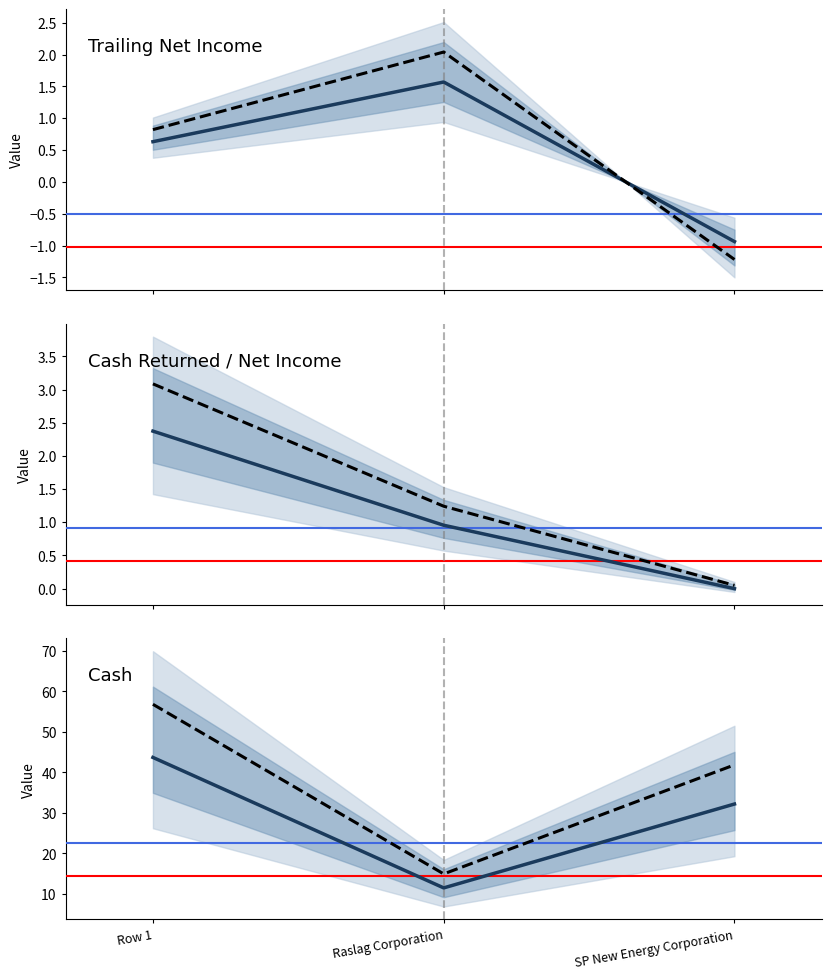

What position from the right is Raslag Corporation?

2